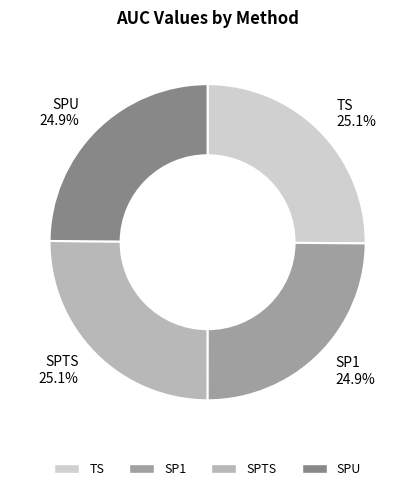

Count the number of slices in the pie.

4